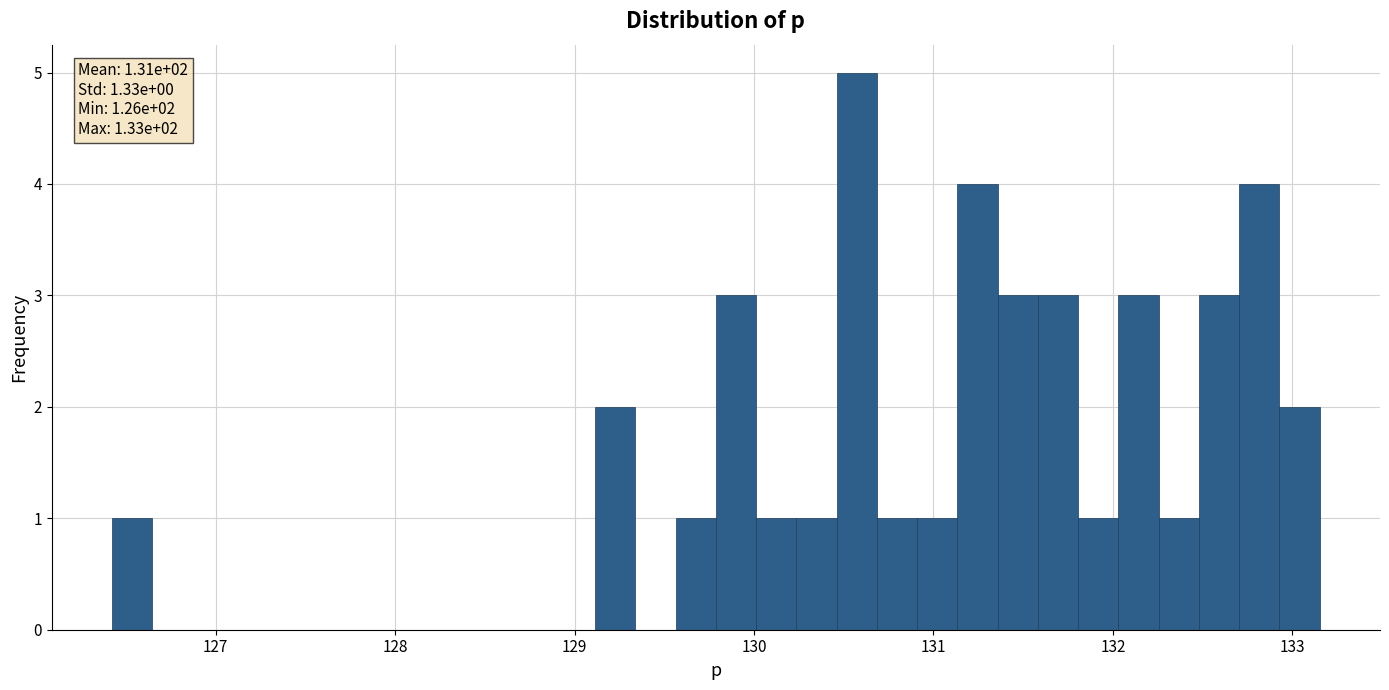

Around what value on the x-axis is the tallest bar? Give the approximate position of its centre, as read against the axis.

130.6